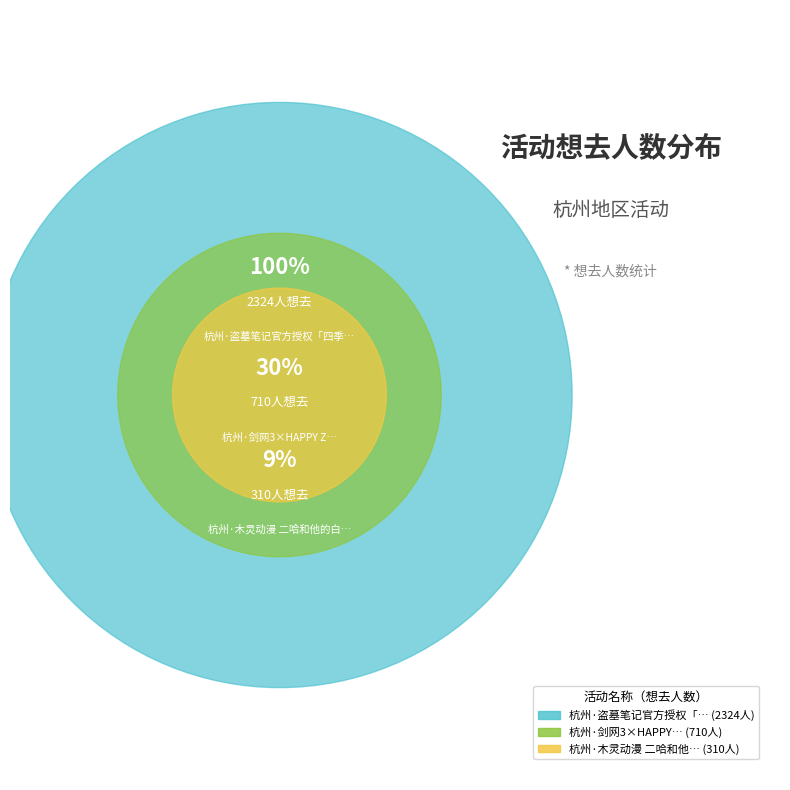

Does any single category account for the majority?

Yes